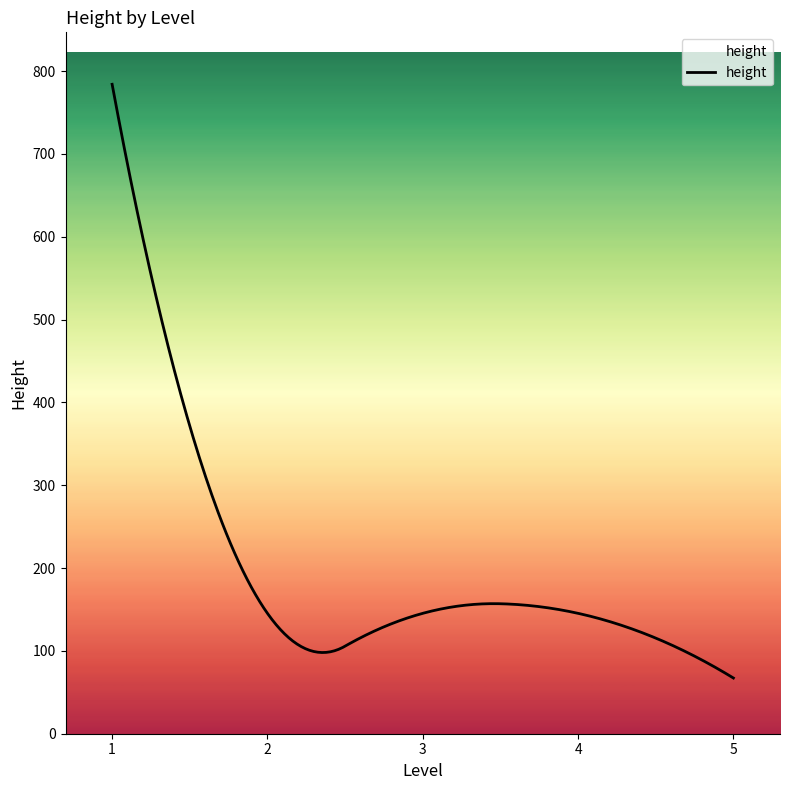

What is the maximum value shown in the chart?

784.0